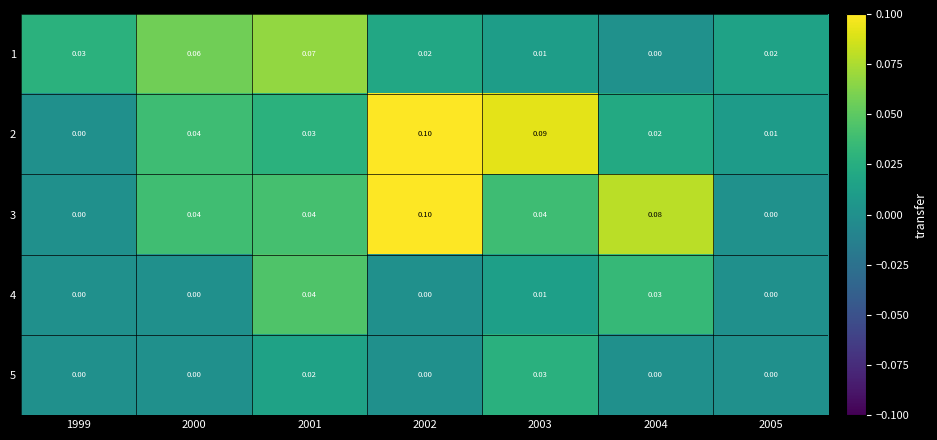

Is the value of 2 at 2003 greater than the value of 4 at 2001?

Yes